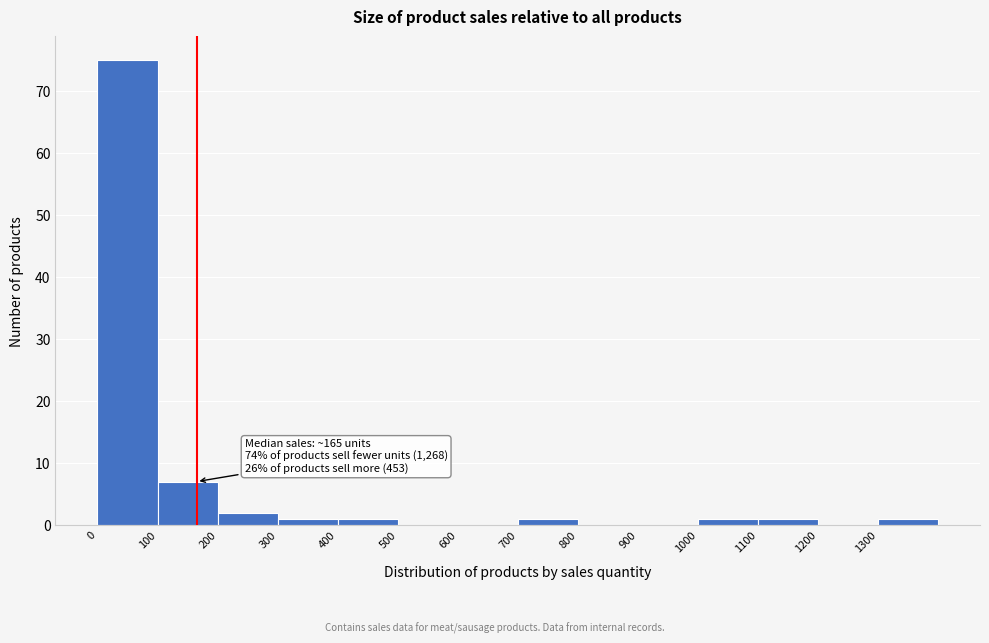

Over which range of the x-axis is the bar tallest?

0 to 100